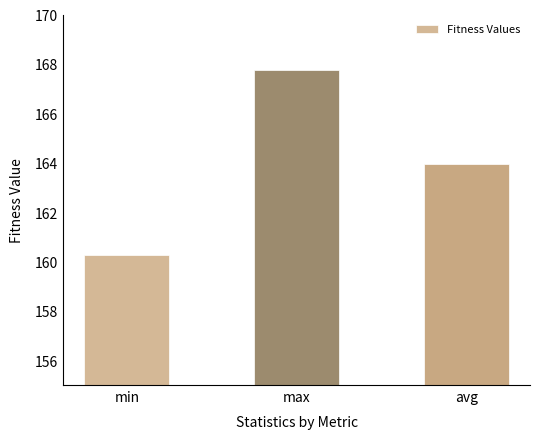

Where is the data nearest to the value 164?

avg